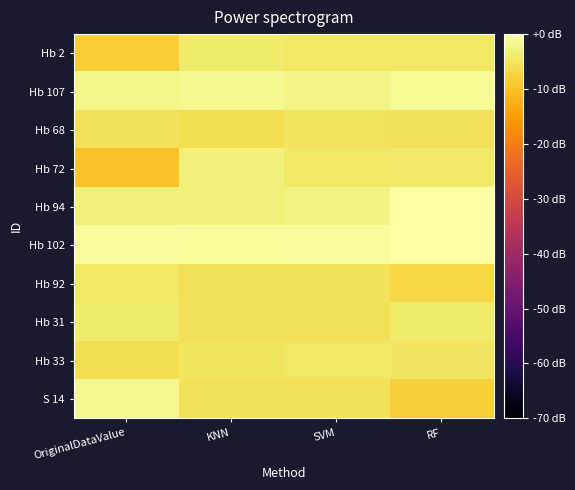

What is the difference between the highest and lowest values at KNN?

5.0